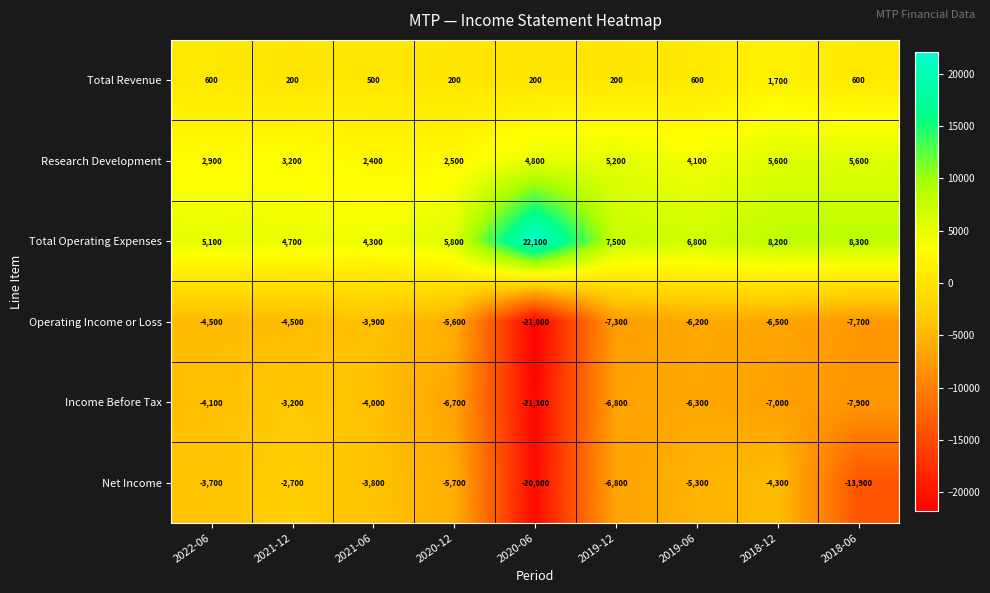

At which category does the chart reach its peak across all series?

2020-06